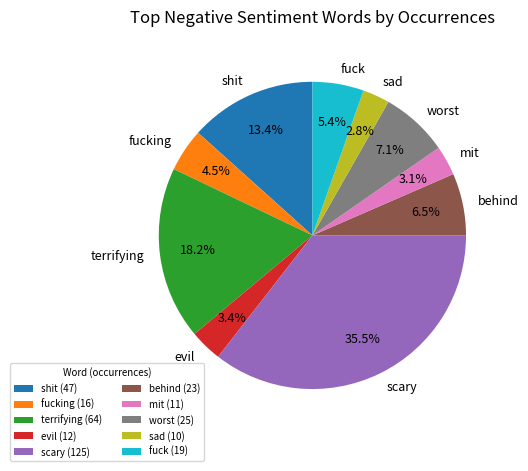

Approximately how many times larger is the value at fucking compared to fuck?

0.8